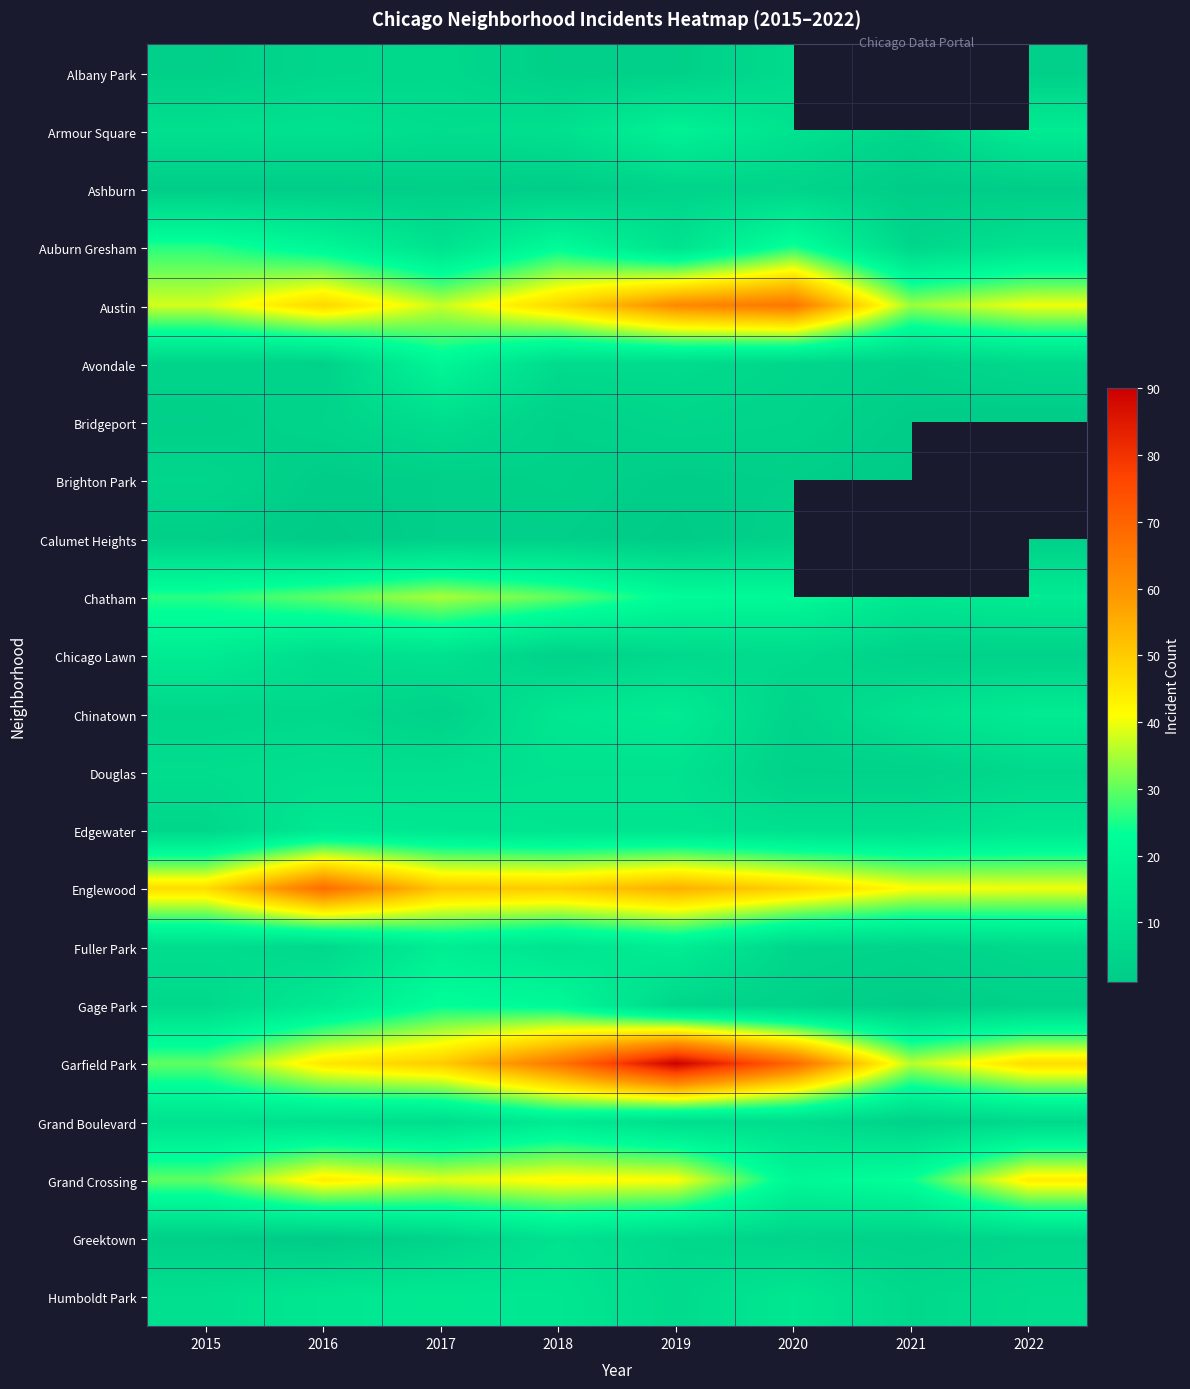

What is the minimum value shown in the chart?

1.0